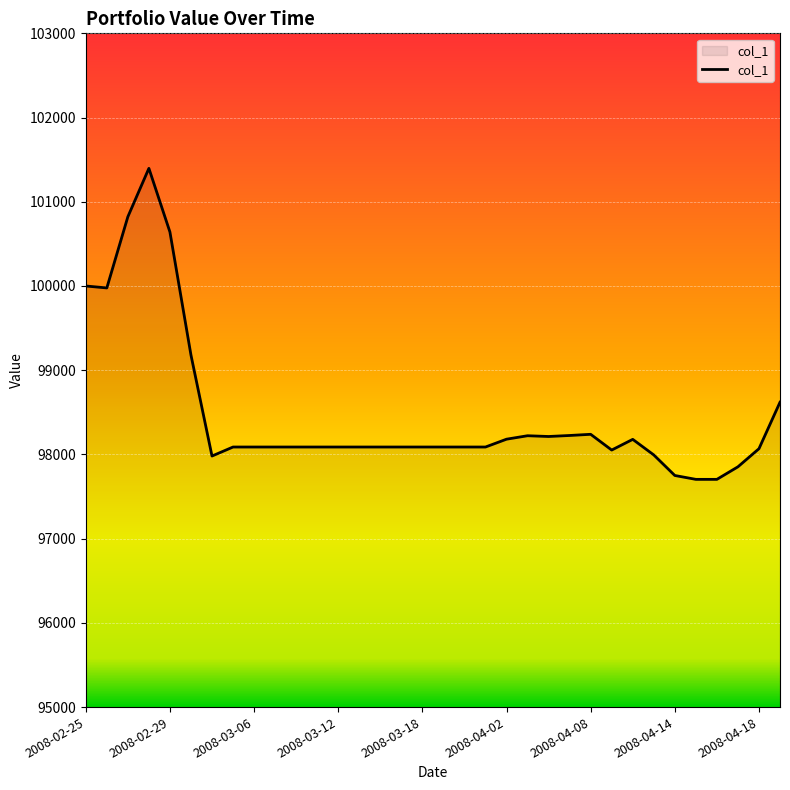

What is the greatest value displayed?

101397